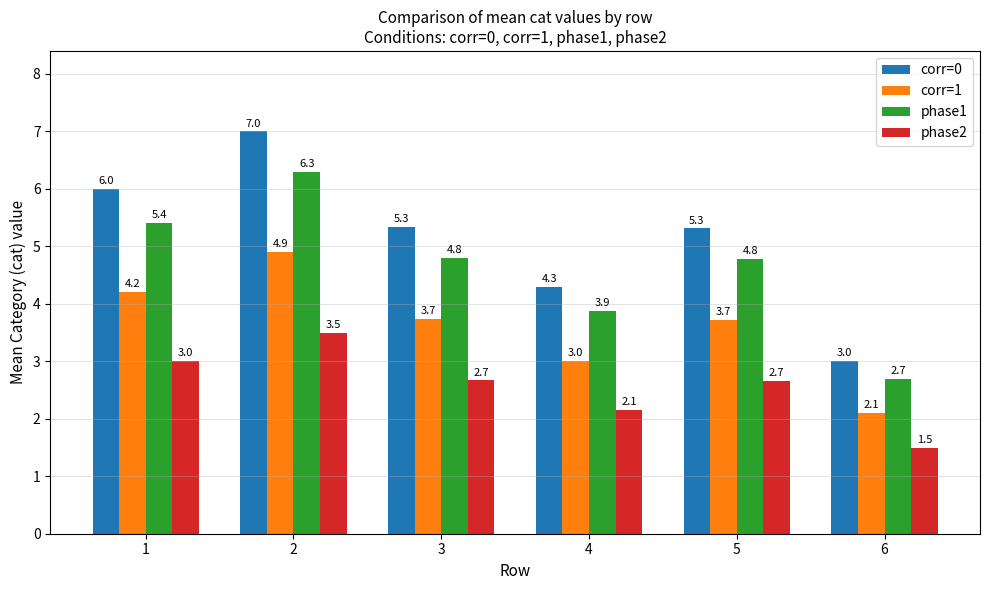

Rank the series at 2 from highest to lowest value.

corr=0, phase1, corr=1, phase2